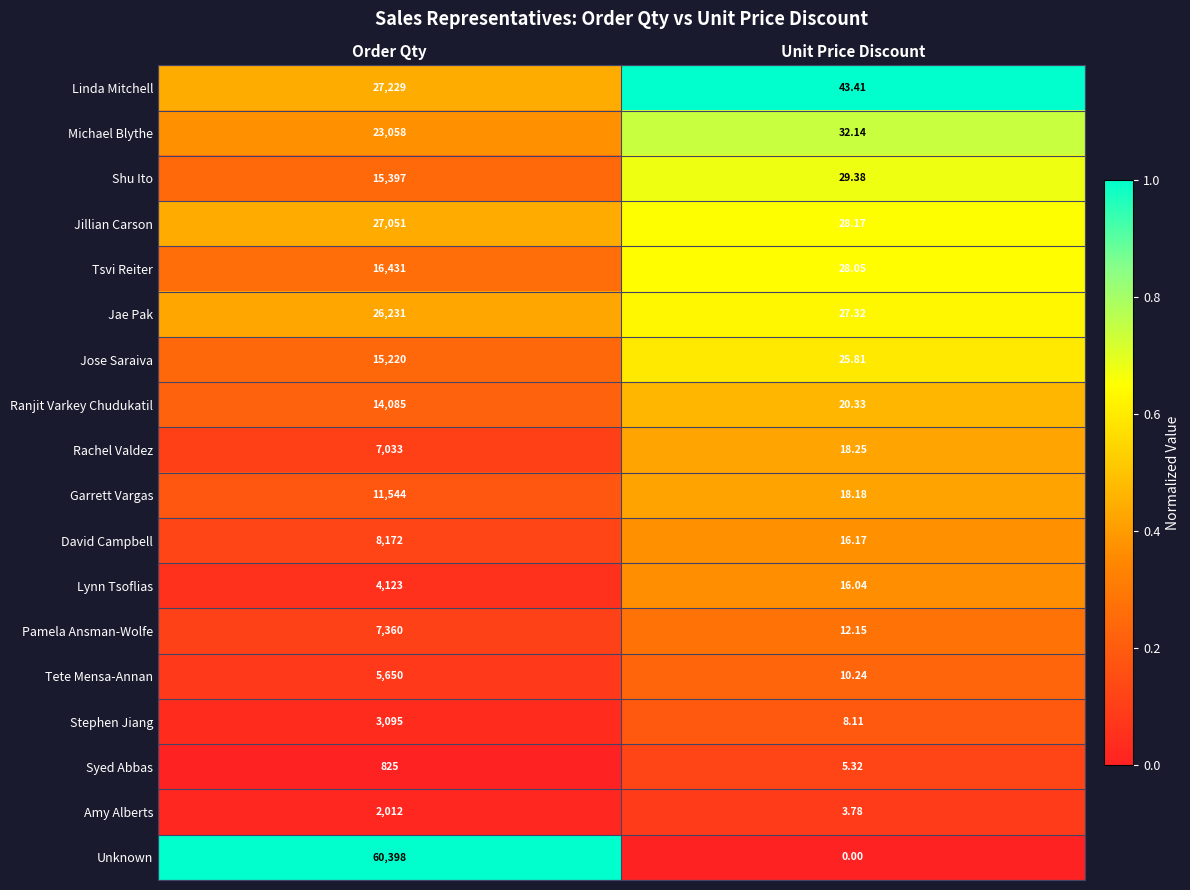

Which series changed the most between Order Qty and Unit Price Discount?

Unknown